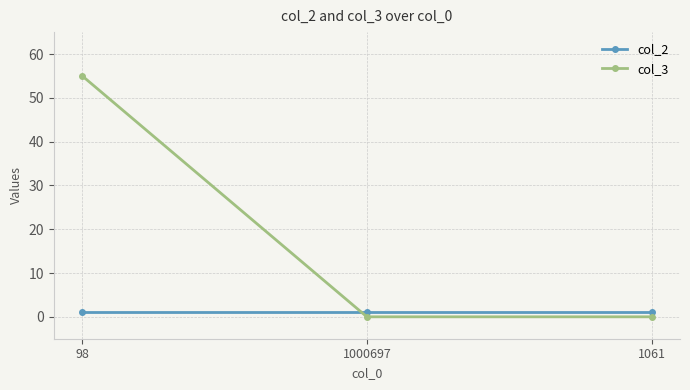

Count the number of categories in the chart.

3